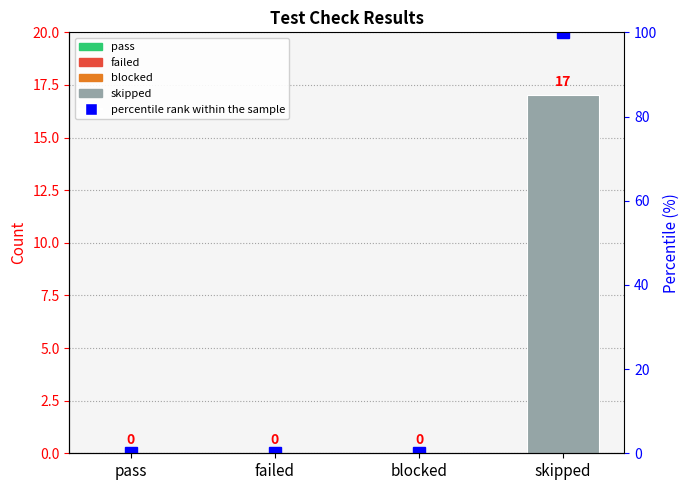

What is the difference between the maximum and second lowest values?

100